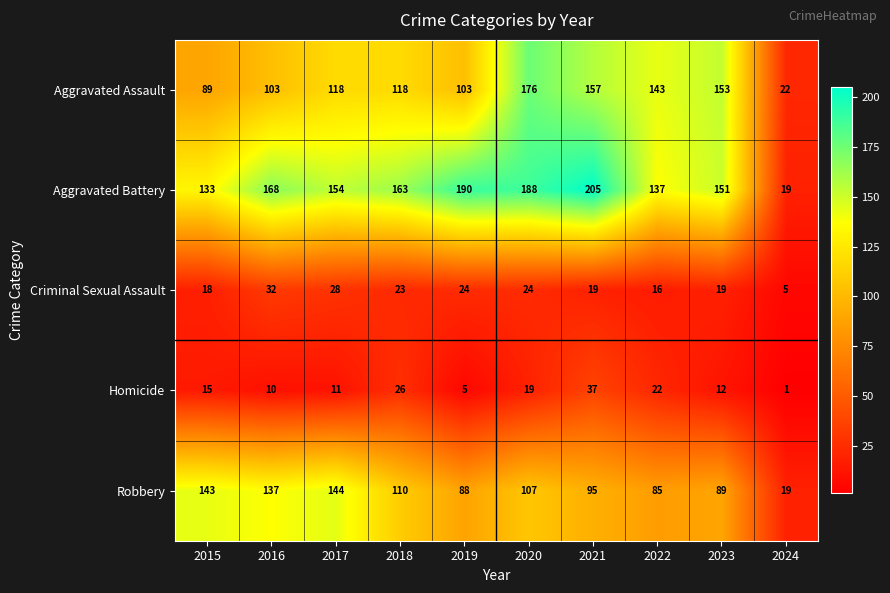

At which label is Homicide closest to 19?

2020